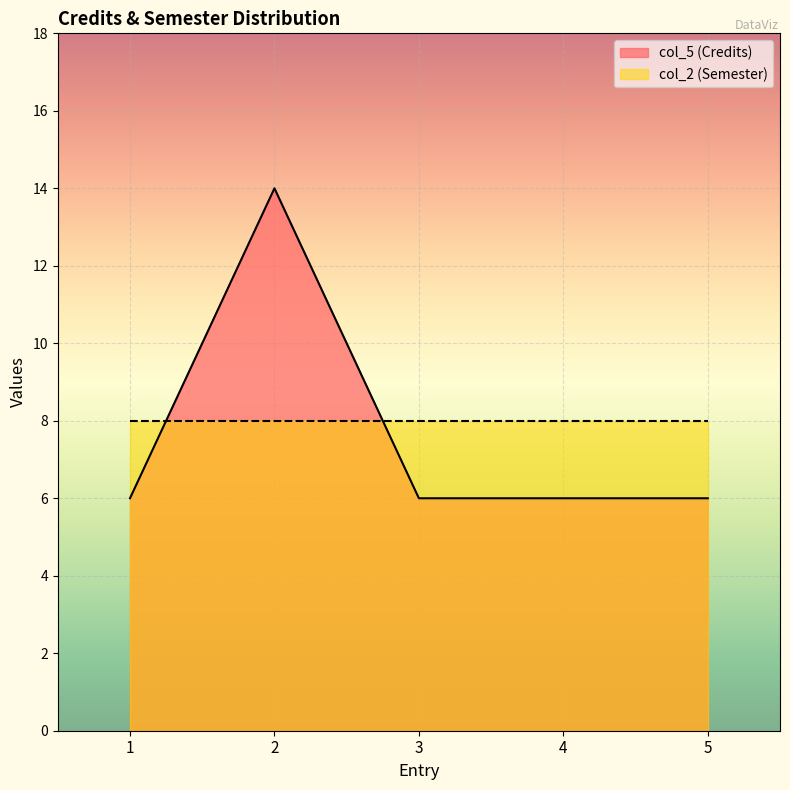

True or false: the data has more than 2 interior local peaks.

False